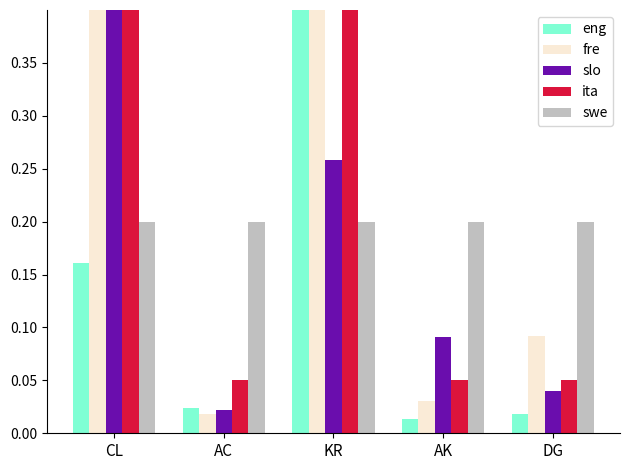

What is the label of the 2nd bar from the right?

AK